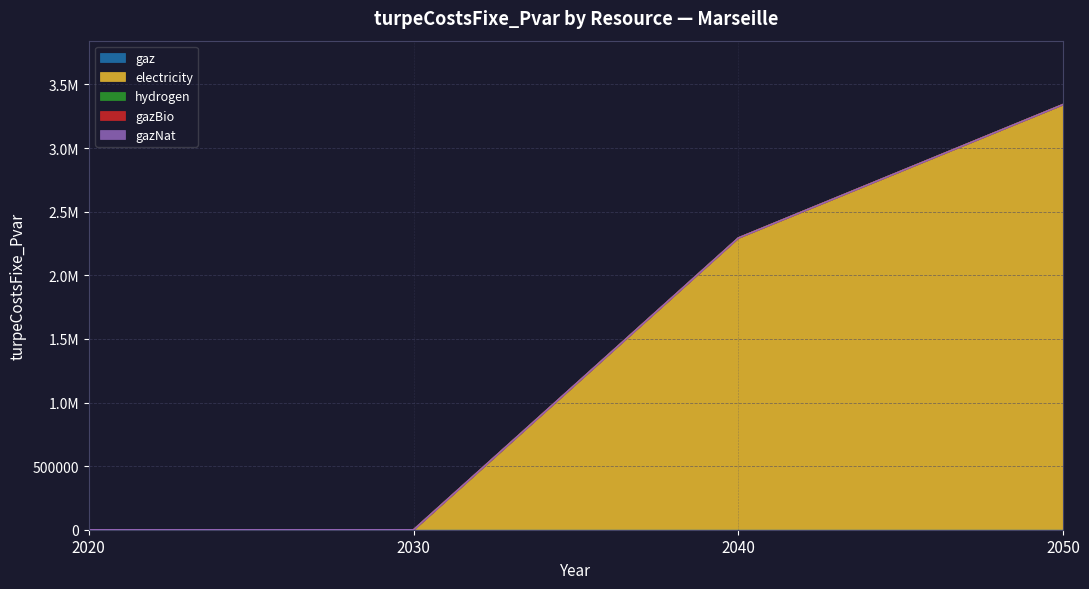

True or false: gazBio and electricity intersect in this chart.

False